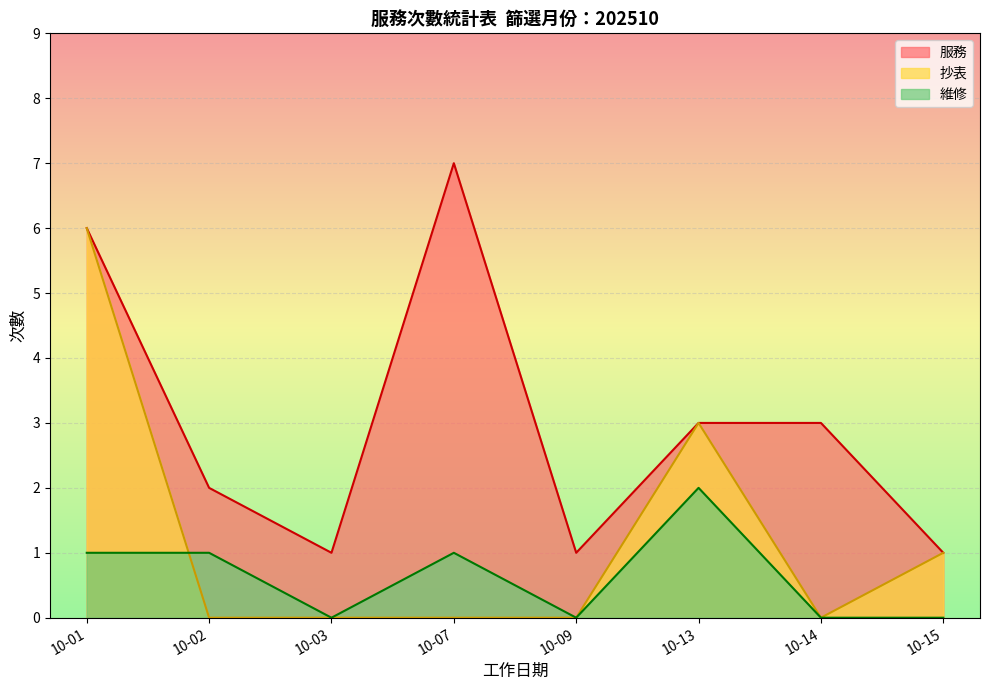

What is the value of the 抄表_line point at the 1st from the left?

6